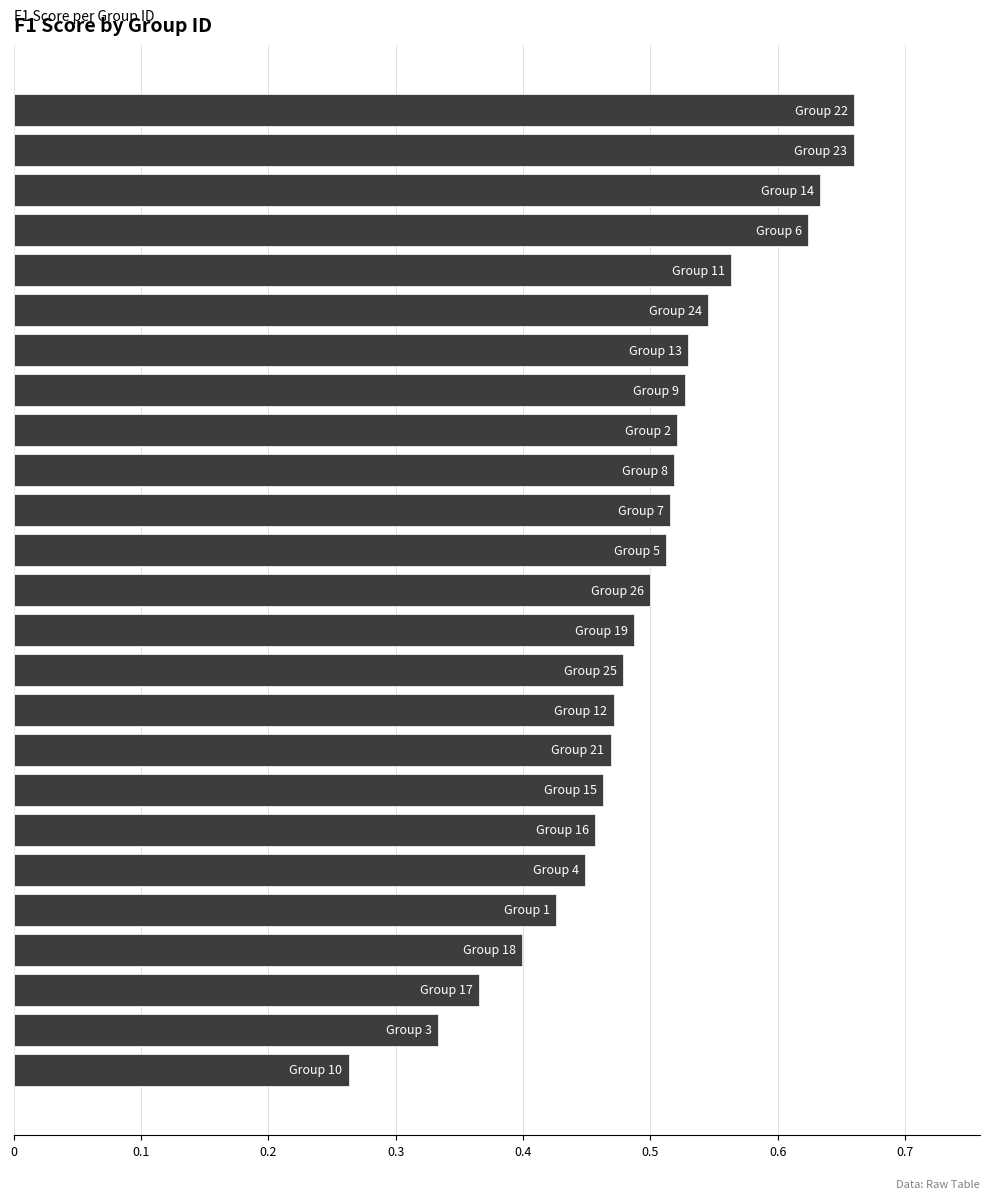

Count the values in the range 0 to 1.

25